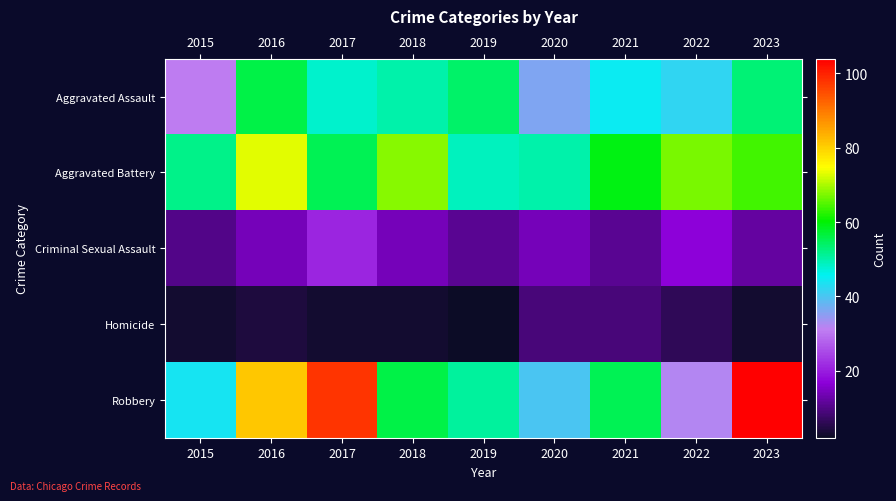

Reading right to left, transcribe all the data shown in this chart.

Aggravated Assault: 2023=53	2022=42	2021=45	2020=36	2019=54	2018=50	2017=48	2016=56	2015=31
Aggravated Battery: 2023=64	2022=67	2021=59	2020=50	2019=49	2018=68	2017=55	2016=73	2015=52
Criminal Sexual Assault: 2023=12	2022=17	2021=11	2020=14	2019=11	2018=14	2017=21	2016=14	2015=10
Homicide: 2023=3	2022=6	2021=9	2020=9	2019=2	2018=3	2017=3	2016=4	2015=3
Robbery: 2023=104	2022=32	2021=55	2020=40	2019=51	2018=56	2017=98	2016=81	2015=44